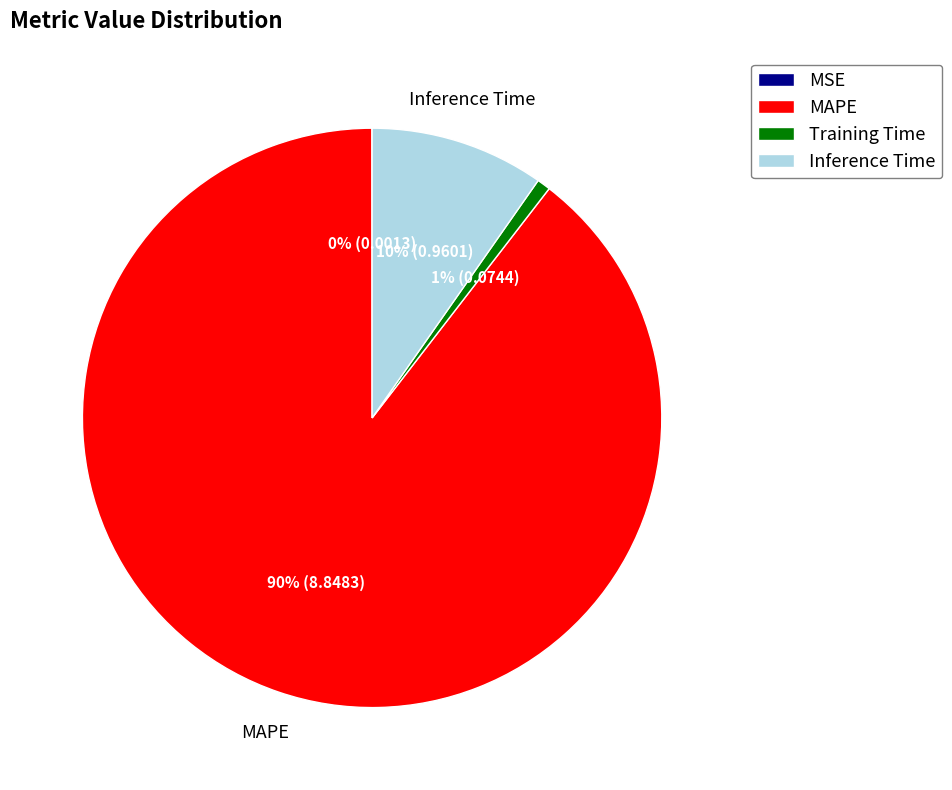

What is the ratio of the value at Inference Time to the value at MAPE?

0.1